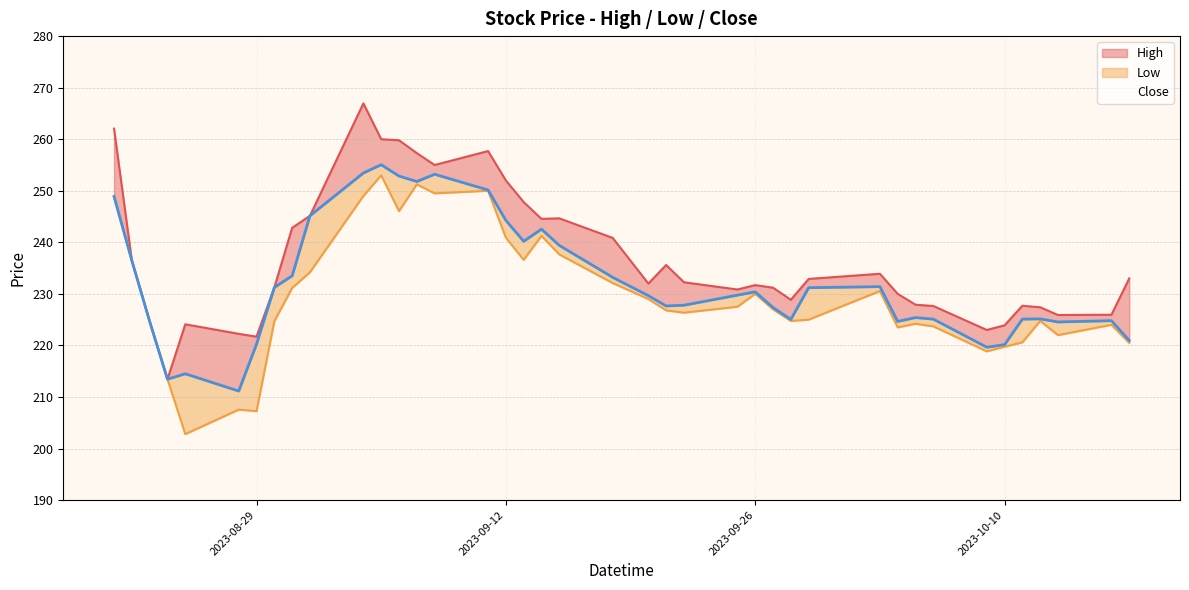

Which series has the largest range (max minus min)?

High